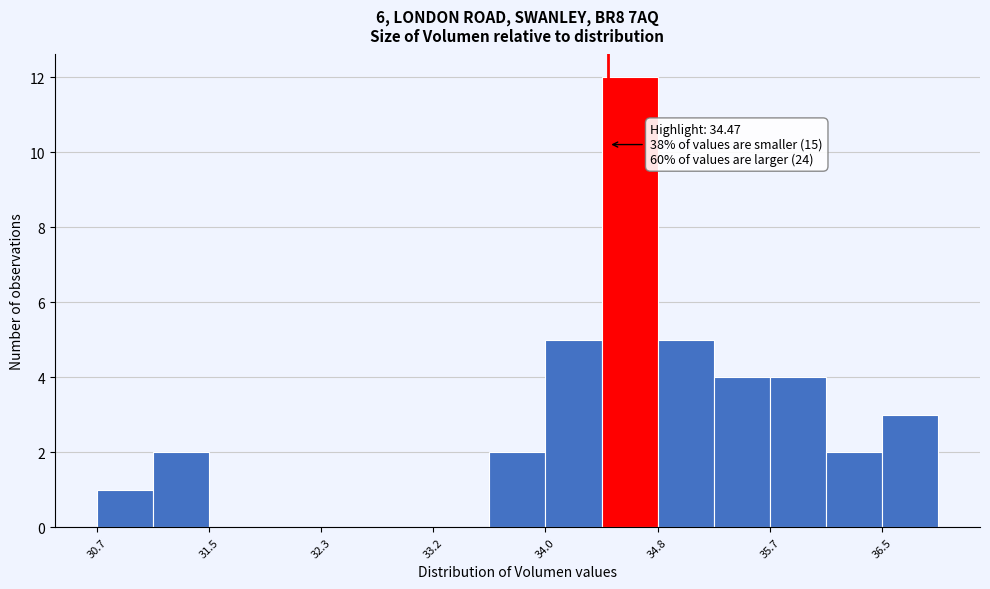

Over which range of the x-axis is the bar tallest?

34.4 to 34.8